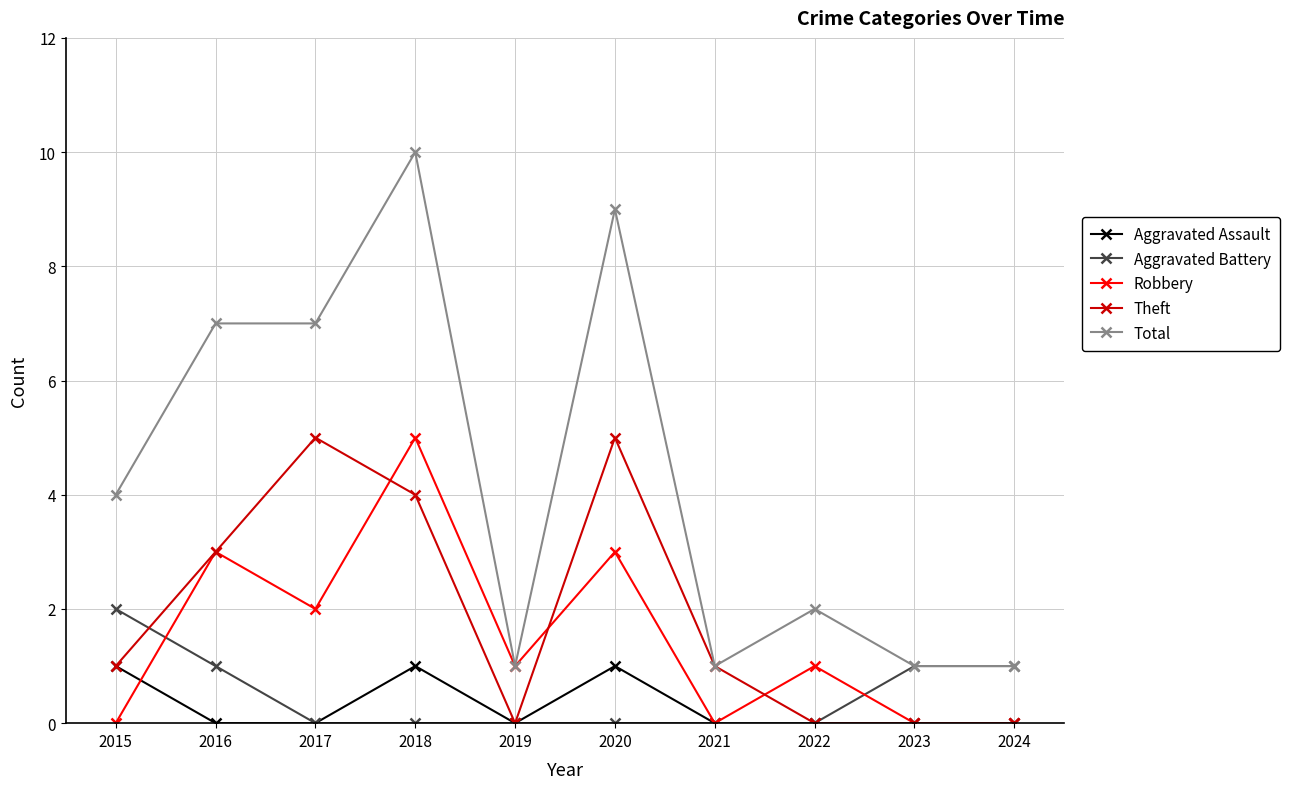

What is the value of the Total point at the 6th from the left?

9